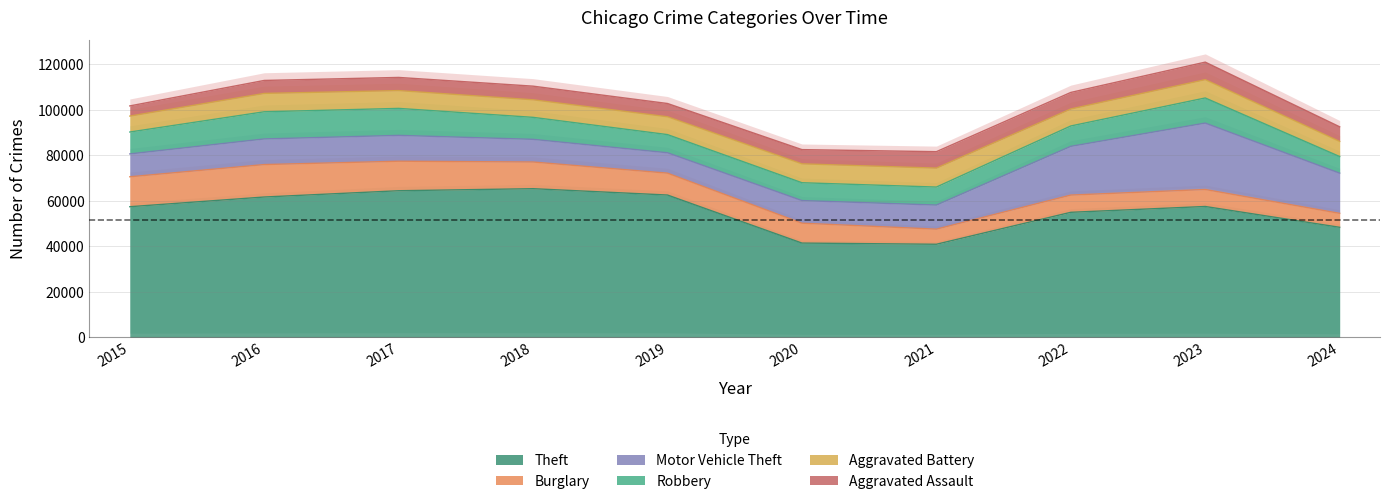

What is the difference between the Theft values at 2020 and 2021?

525